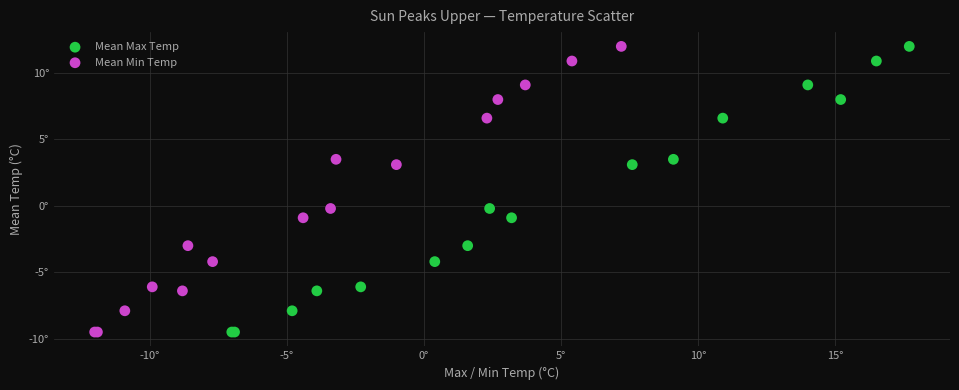

What are all the series names shown in the legend?

Mean Max Temp, Mean Min Temp